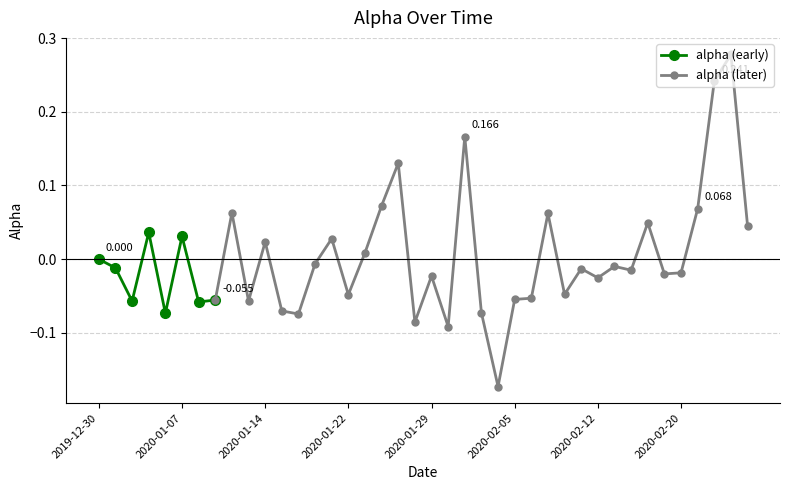

List the labels in order of value, largest first.

2020-02-25, 2020-02-24, 2020-01-31, 2020-01-27, 2020-01-24, 2020-02-21, 2020-01-10, 2020-02-07, 2020-02-18, 2020-02-26, 2020-01-03, 2020-01-07, 2020-01-21, 2020-01-14, 2020-01-23, 2019-12-30, 2020-01-17, 2020-02-13, 2019-12-31, 2020-02-11, 2020-02-14, 2020-02-20, 2020-02-19, 2020-01-29, 2020-02-12, 2020-02-10, 2020-01-22, 2020-02-06, 2020-02-05, 2020-01-09, 2020-01-13, 2020-01-02, 2020-01-08, 2020-01-15, 2020-02-03, 2020-01-06, 2020-01-16, 2020-01-28, 2020-01-30, 2020-02-04